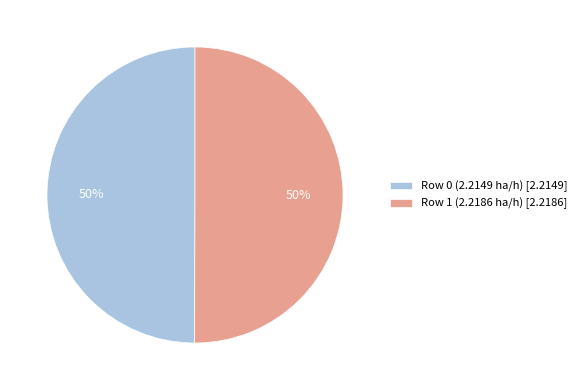

Count the number of slices in the pie.

2